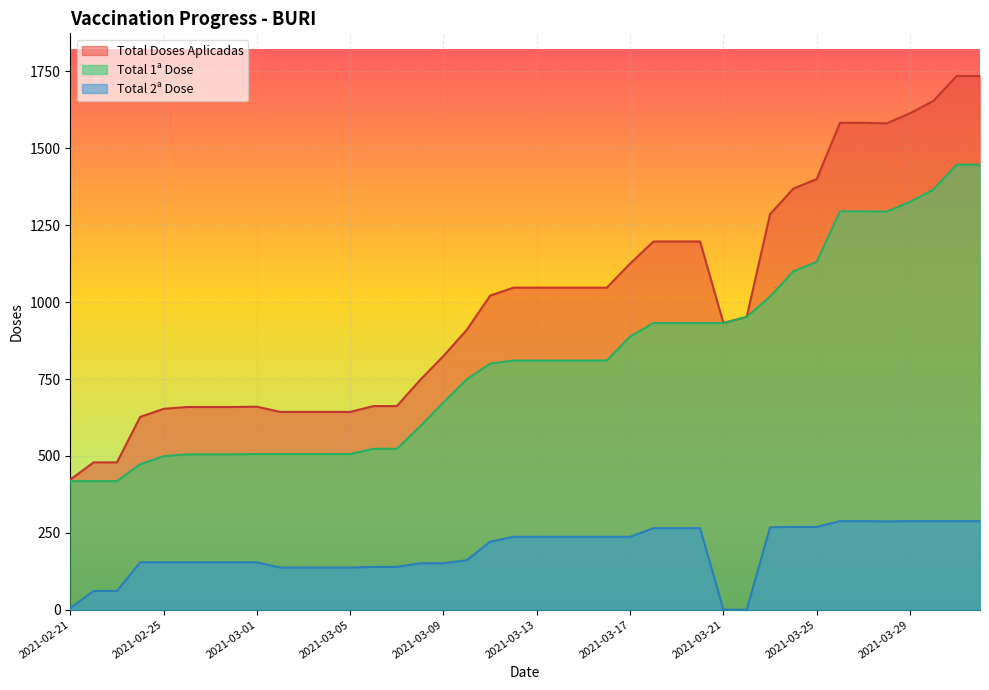

True or false: Total 1ª Dose and Total 2ª Dose intersect in this chart.

False